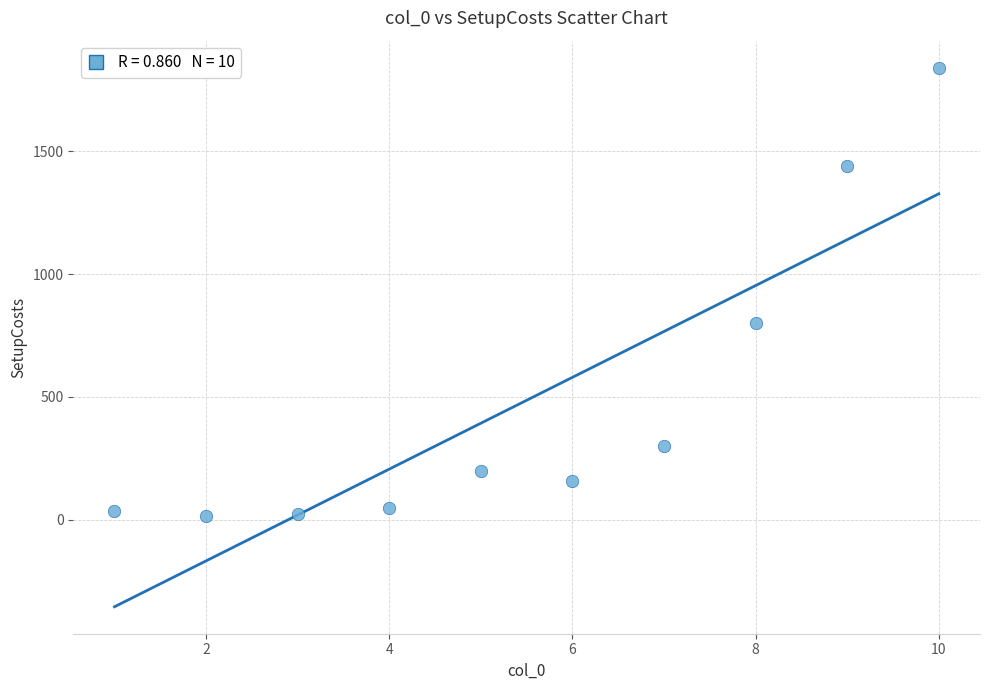

What is the range of X values (max minus min)?

9